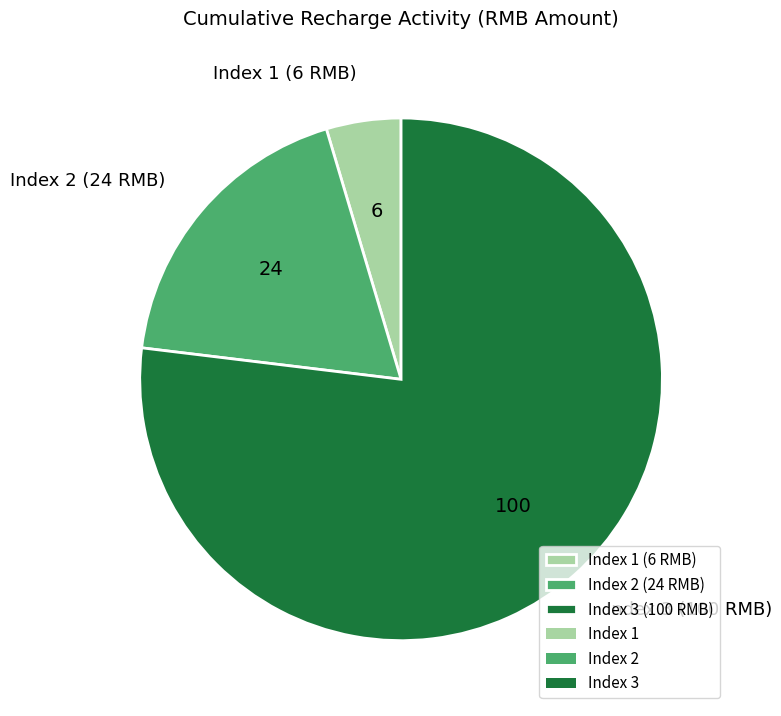

Which slice is the largest?

Index 3 (100 RMB)